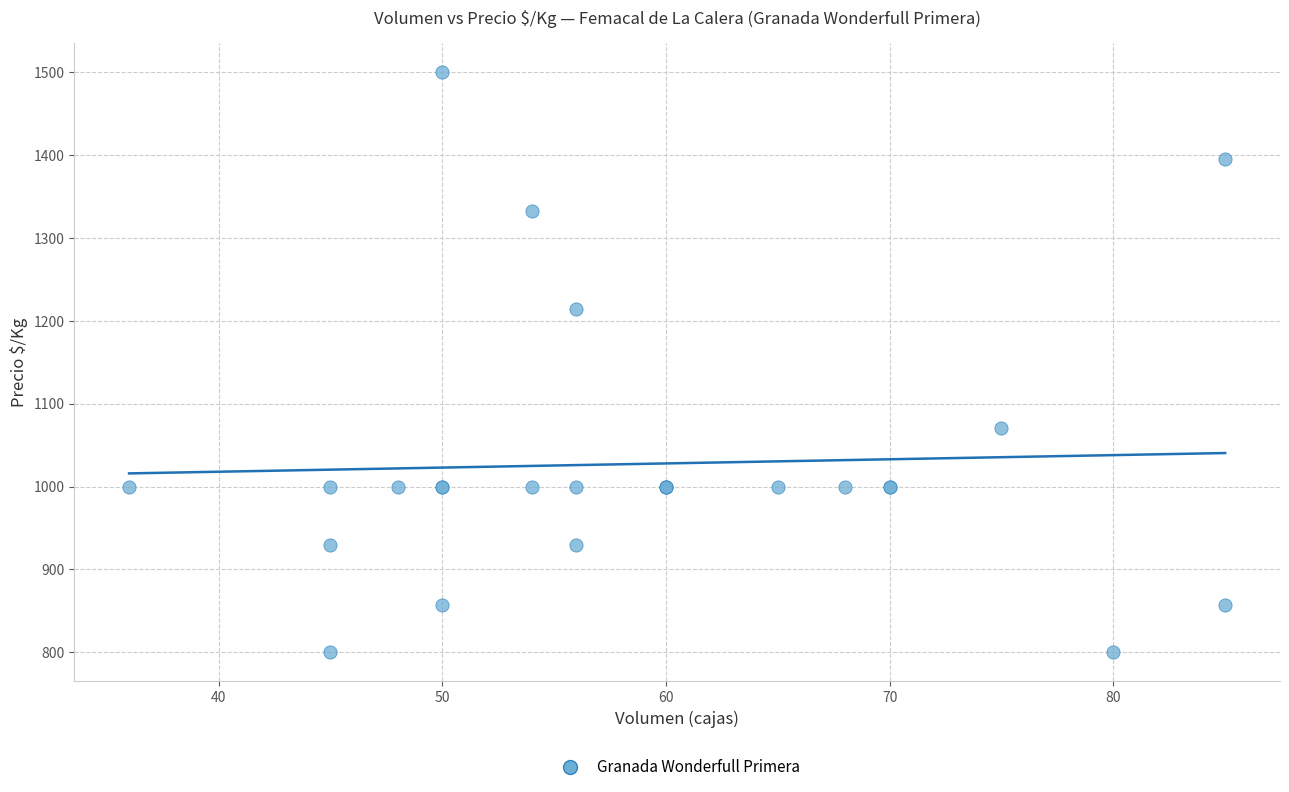

What Y value in the scatter plot is closest to 1150?

1214